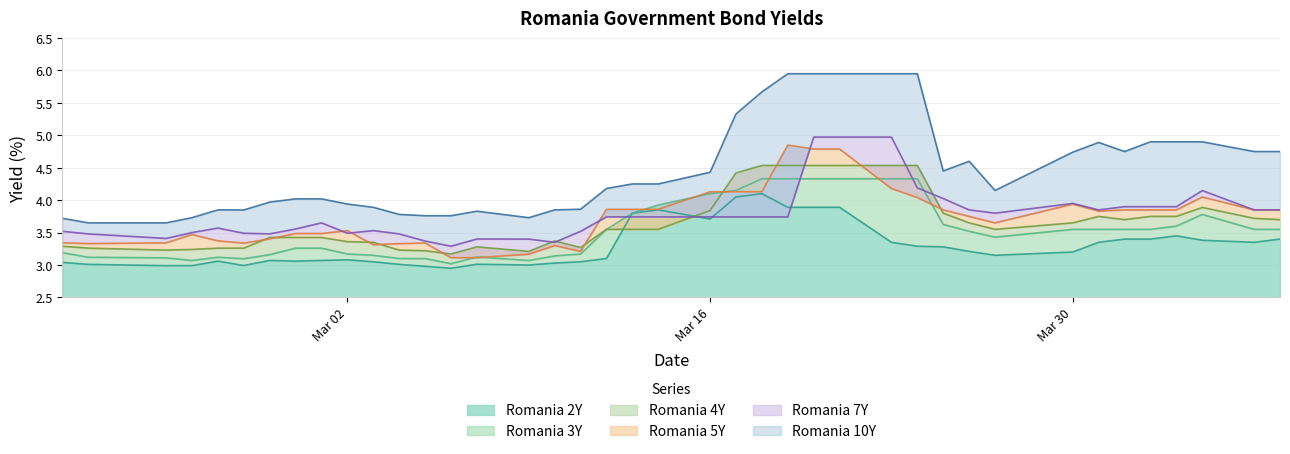

How many data points does each series have?

40